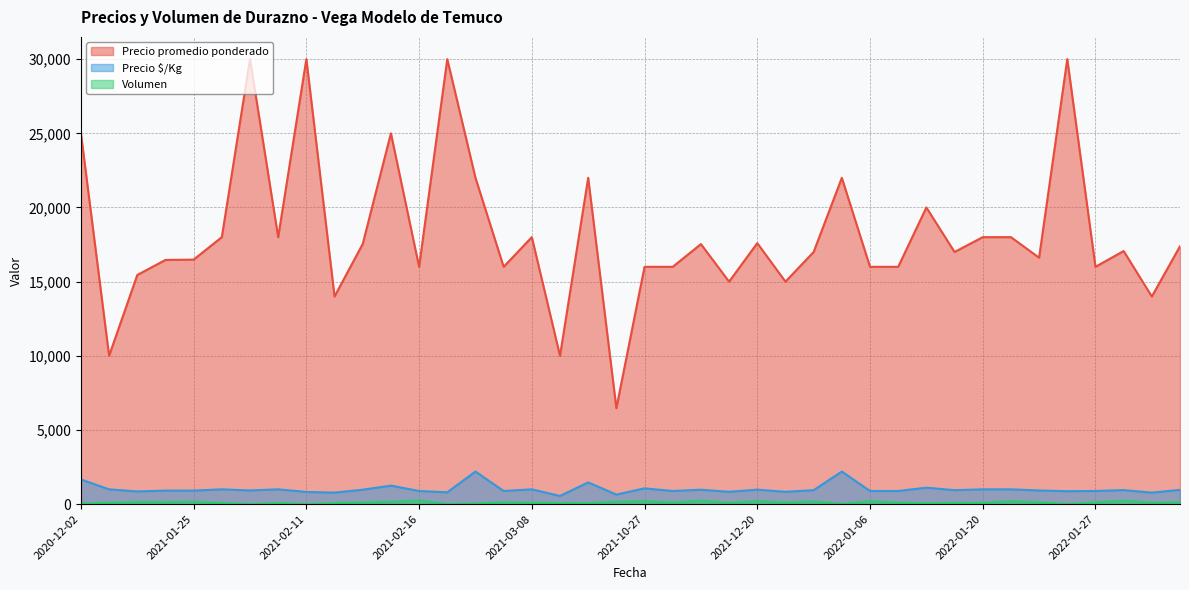

How many categories are shown in the chart?

40